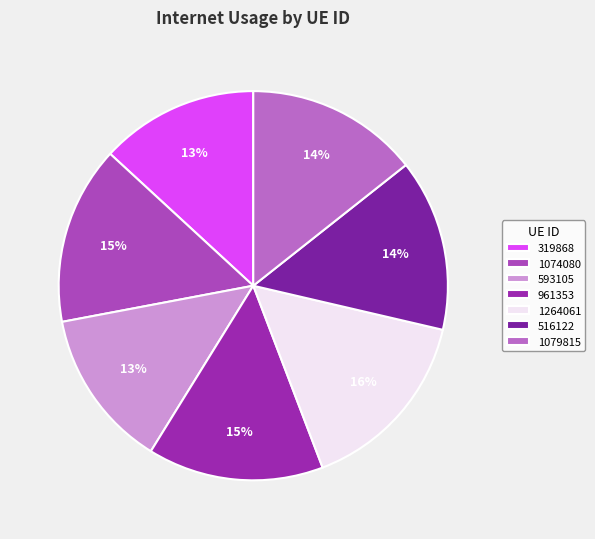

Do 319868 and 1079815 together represent more than half of the pie?

No